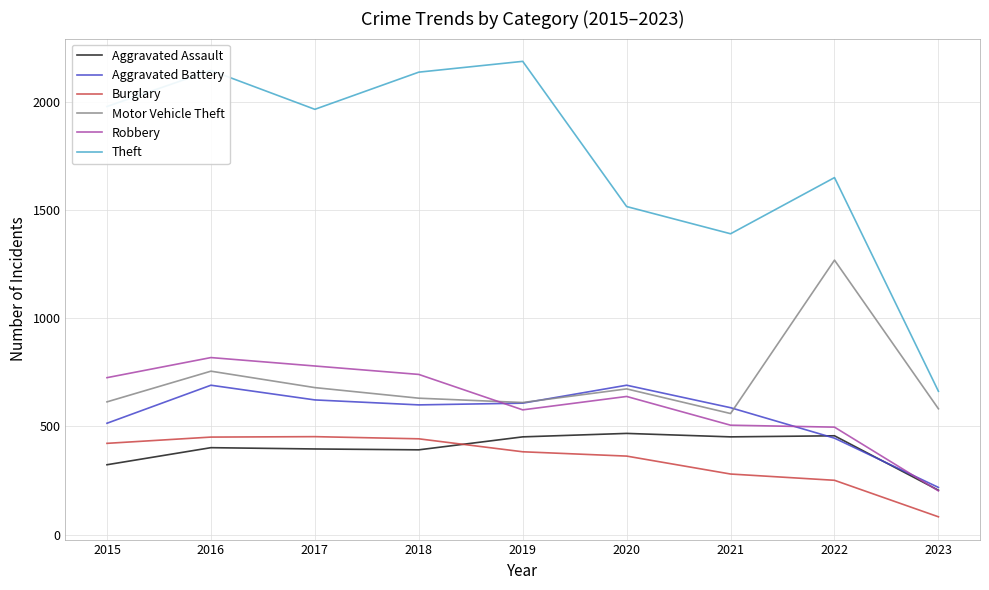

What is the minimum value for Aggravated Assault?

205